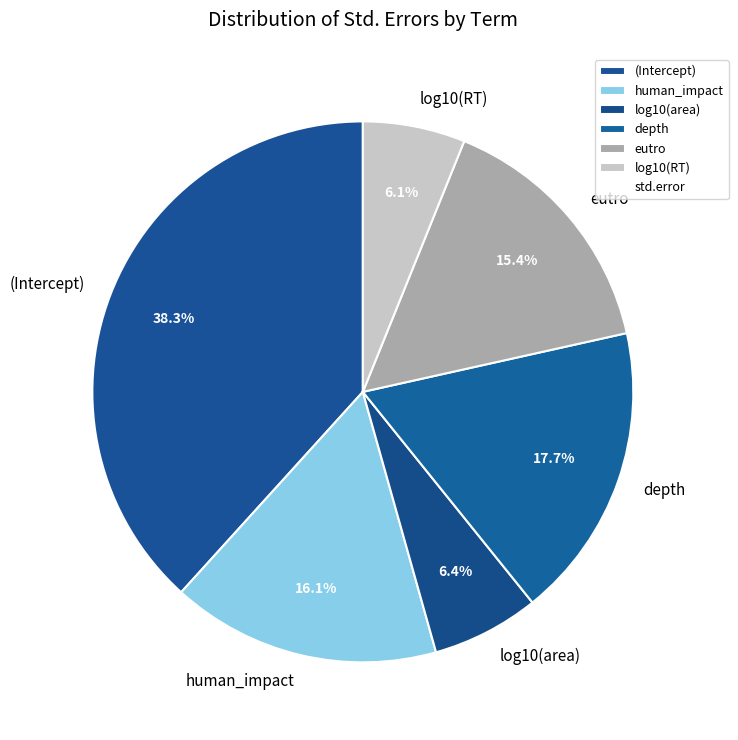

Do log10(area) and log10(RT) together represent more than half of the pie?

No